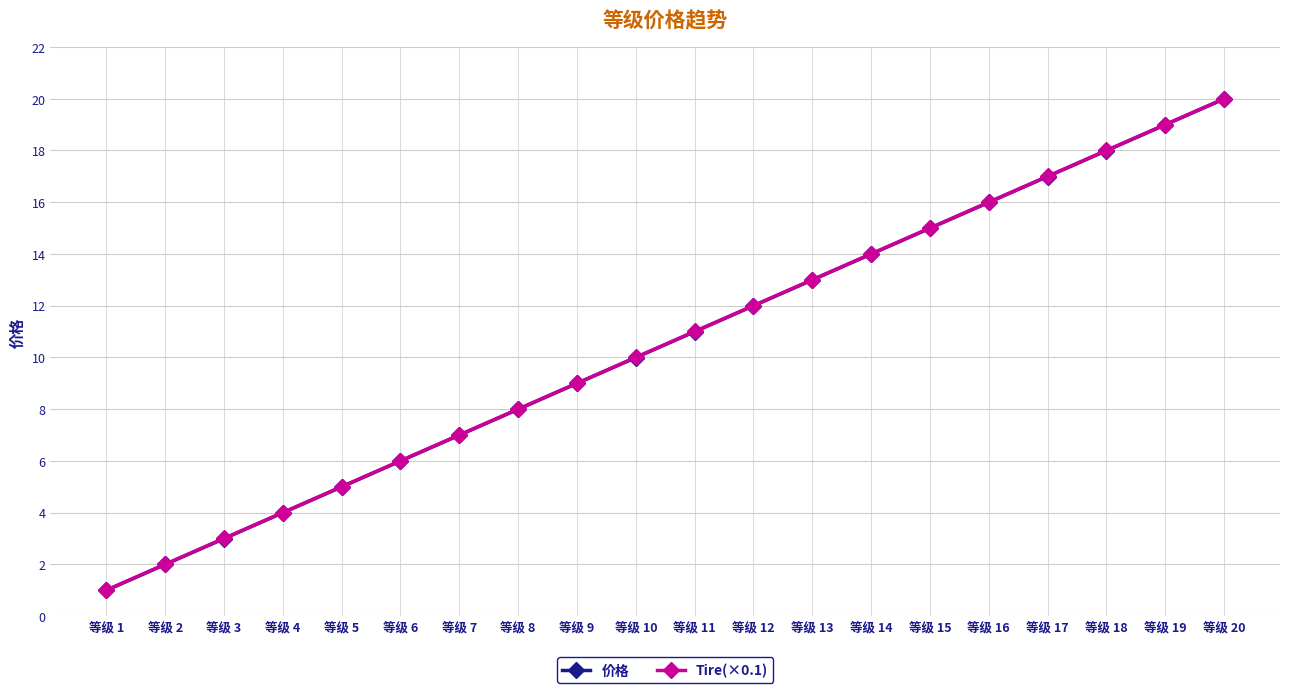

How many data points in Tire(×0.1) are less than 11?

10